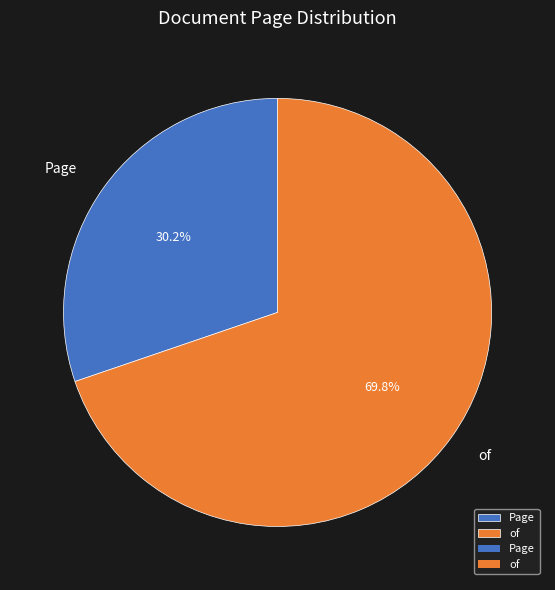

To the nearest percent, what is the difference between the largest and smallest slice percentages?

40%